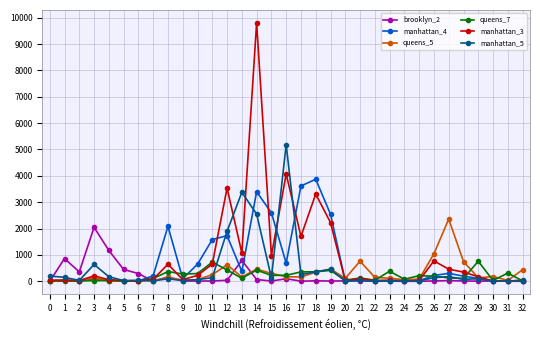

What is the greatest value displayed?

9801